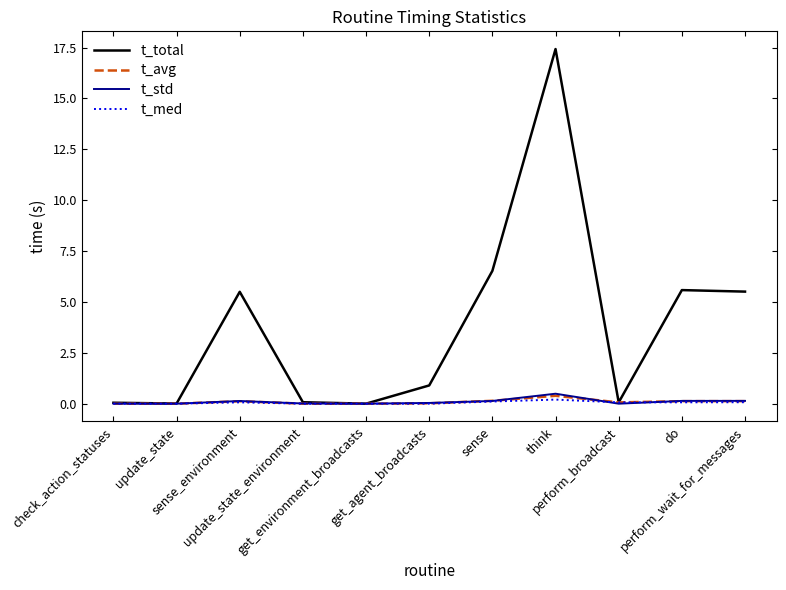

What is the difference between the maximum and minimum values in the t_med series?

0.2